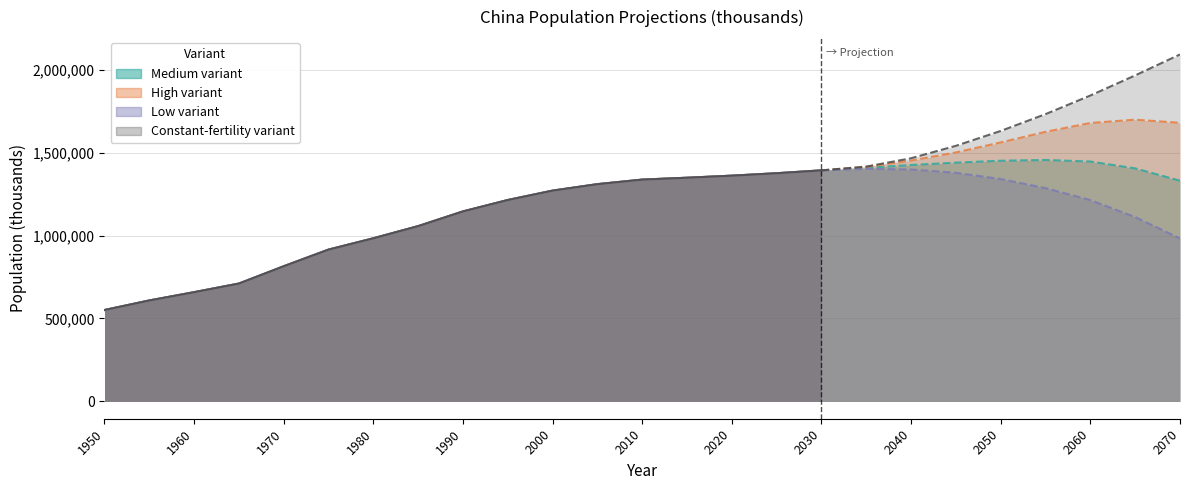

How many lines are shown in the chart?

4